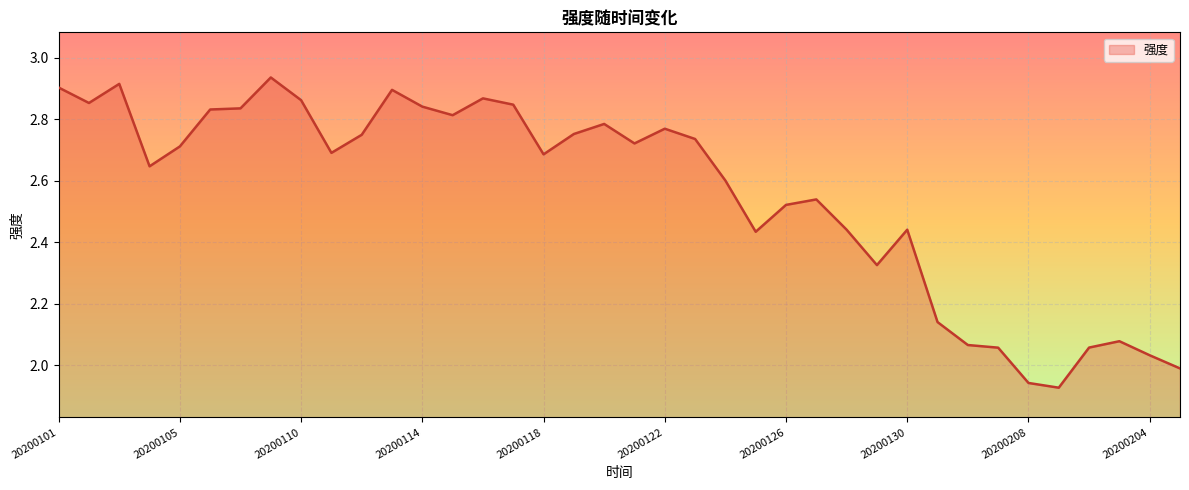

Which category has the lowest value across all series?

20200201